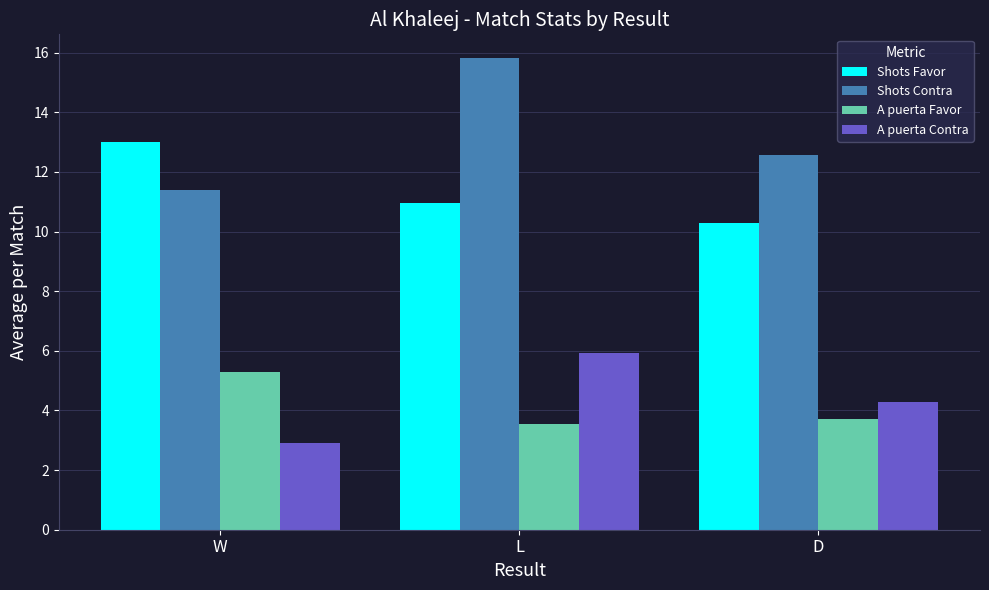

The Shots Favor series shows 6.6 at D. True or false?

False